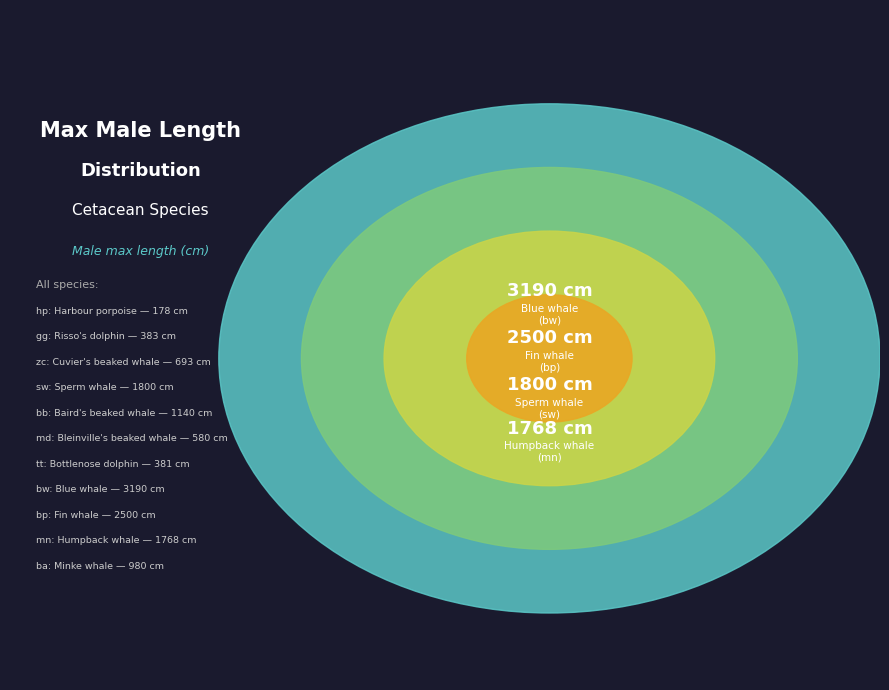

Is it true that hp is 1% of the pie?

True